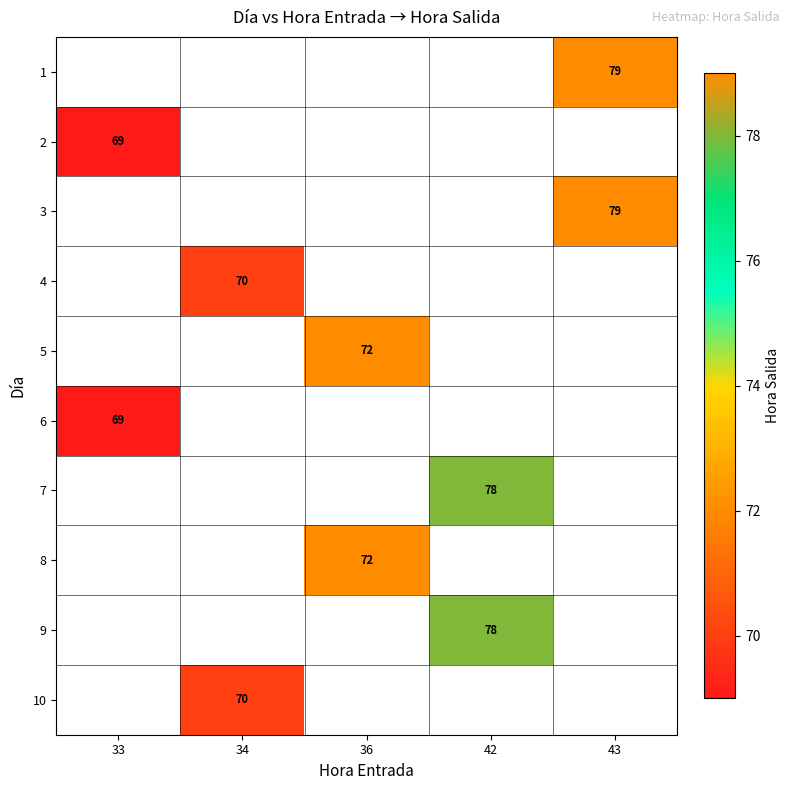

Is it true that 7 equals 78 at 42?

True